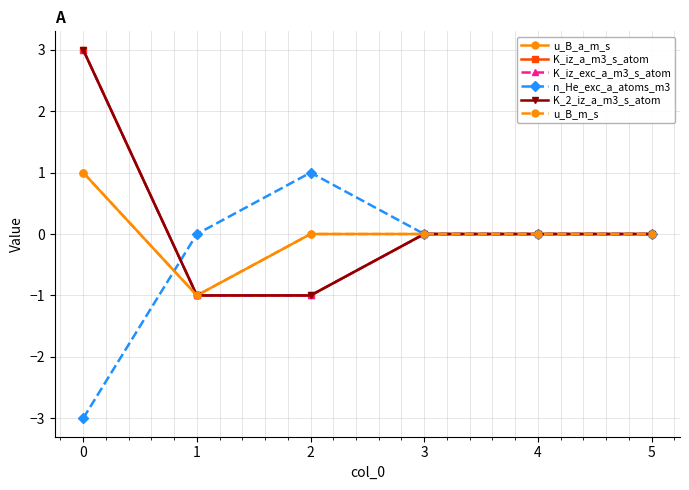

Is this an area chart (filled region under the line)?

No